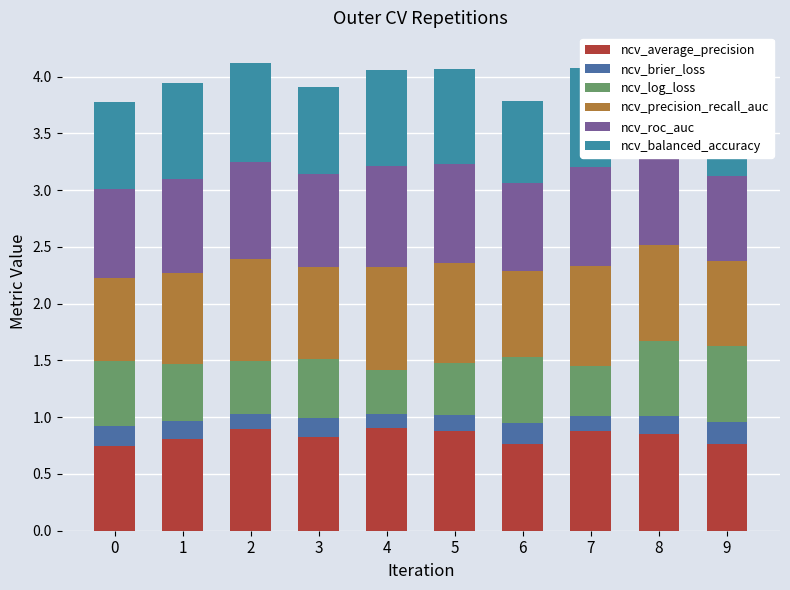

What is the difference between the highest and lowest values at 5?

0.7